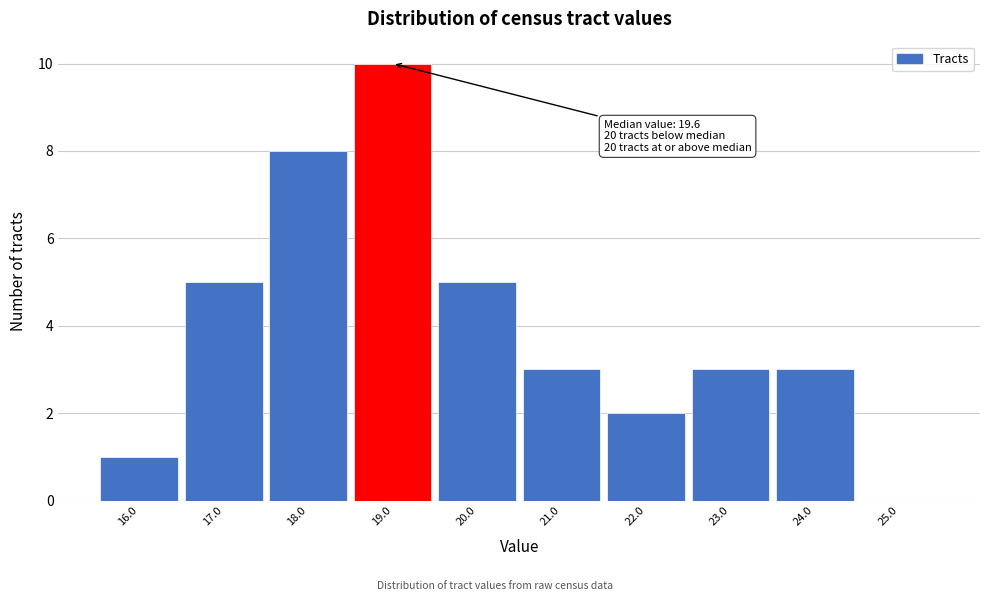

Reading left to right, list all the values displayed in this chart.

16.0=1	17.0=5	18.0=8	19.0=10	20.0=5	21.0=3	22.0=2	23.0=3	24.0=3	25.0=0